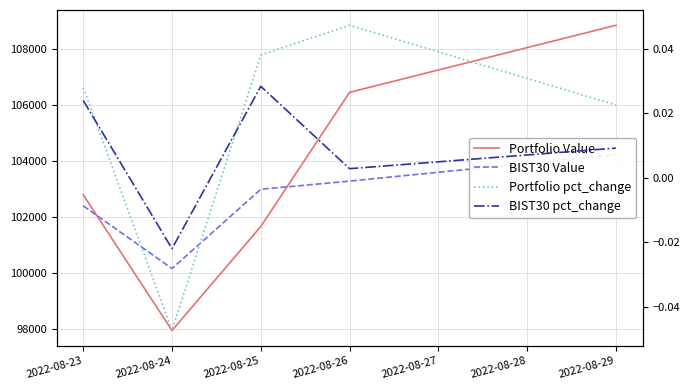

Does the chart display data point markers on the line(s)?

No